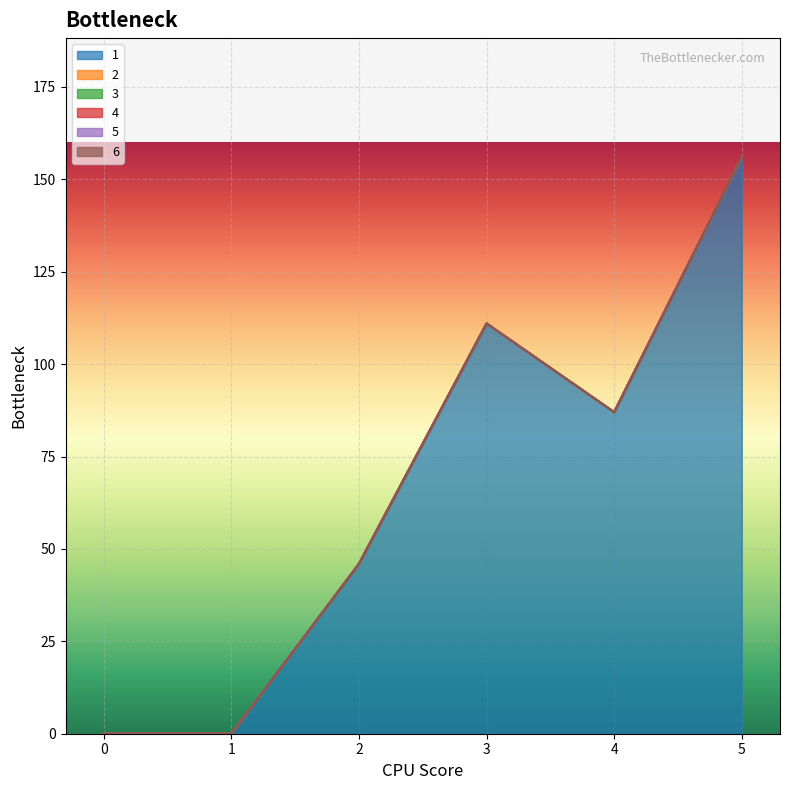

Reading right to left, what are all the values shown in this chart?

1: 5=156	4=87	3=111	2=46	1=0	0=0
2: 5=0	4=0	3=0	2=0	1=0	0=0
3: 5=0	4=0	3=0	2=0	1=0	0=0
4: 5=0	4=0	3=0	2=0	1=0	0=0
5: 5=0	4=0	3=0	2=0	1=0	0=0
6: 5=0	4=0	3=0	2=0	1=0	0=0